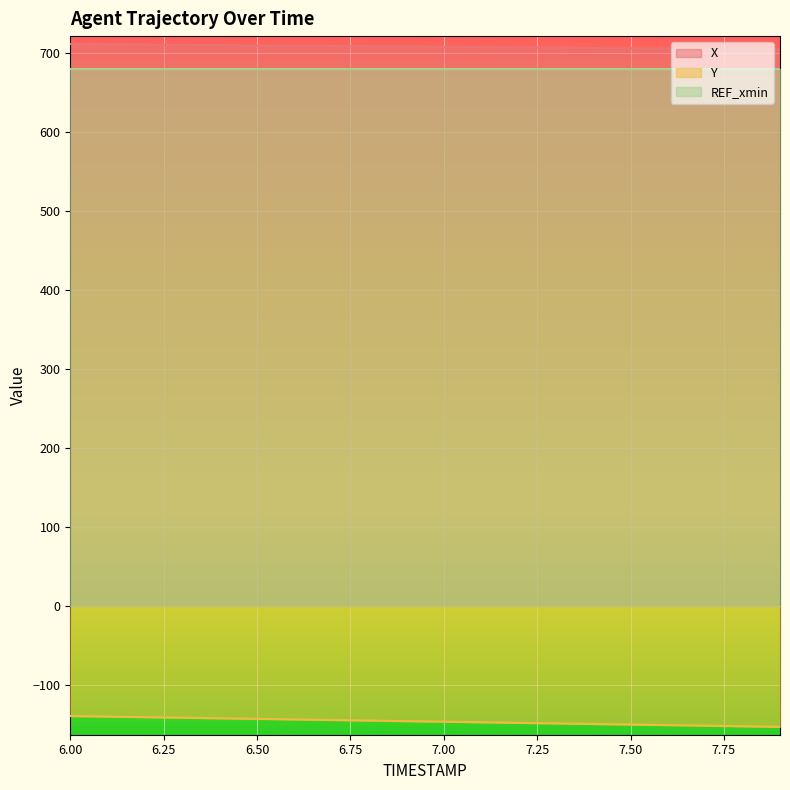

Which series has the widest spread of values?

Y